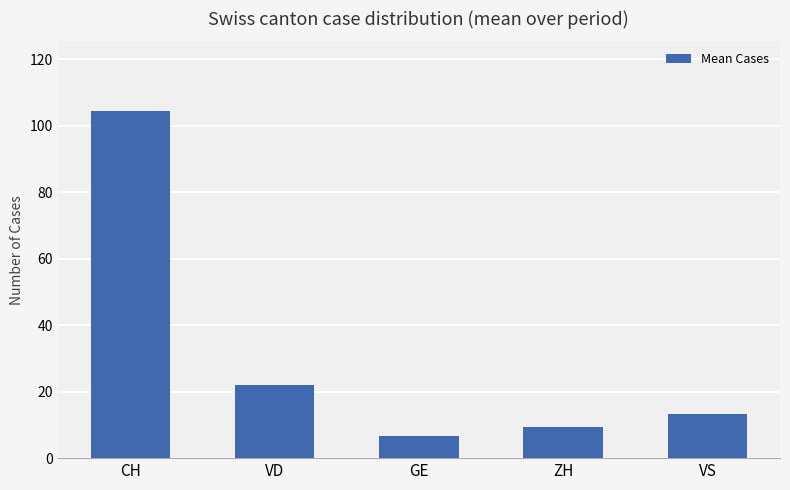

Read the value at ZH.

9.3